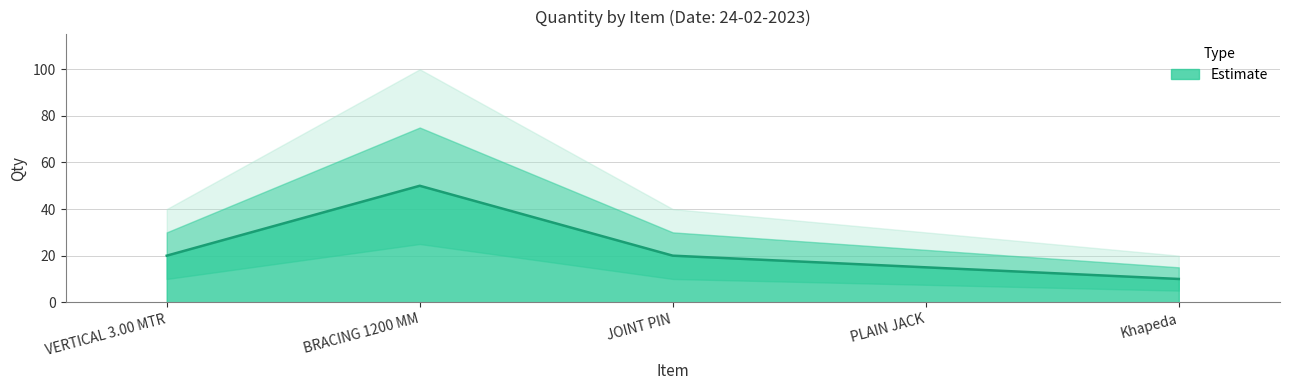

Reading right to left, extract all data points from this chart.

Khapeda=10	PLAIN JACK=15	JOINT PIN=20	BRACING 1200 MM=50	VERTICAL 3.00 MTR=20